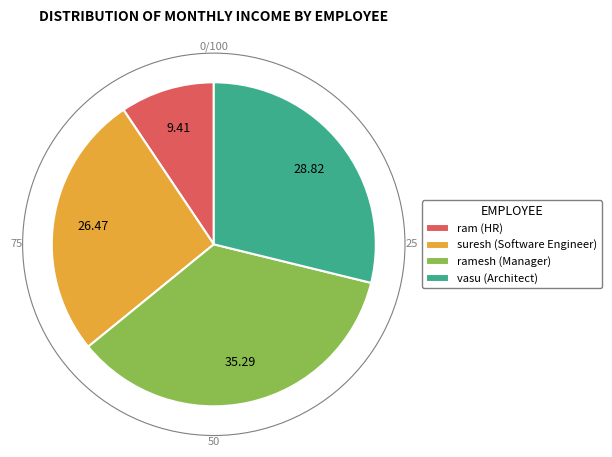

Combined, do ram (HR) and vasu (Architect) account for over 50%?

No